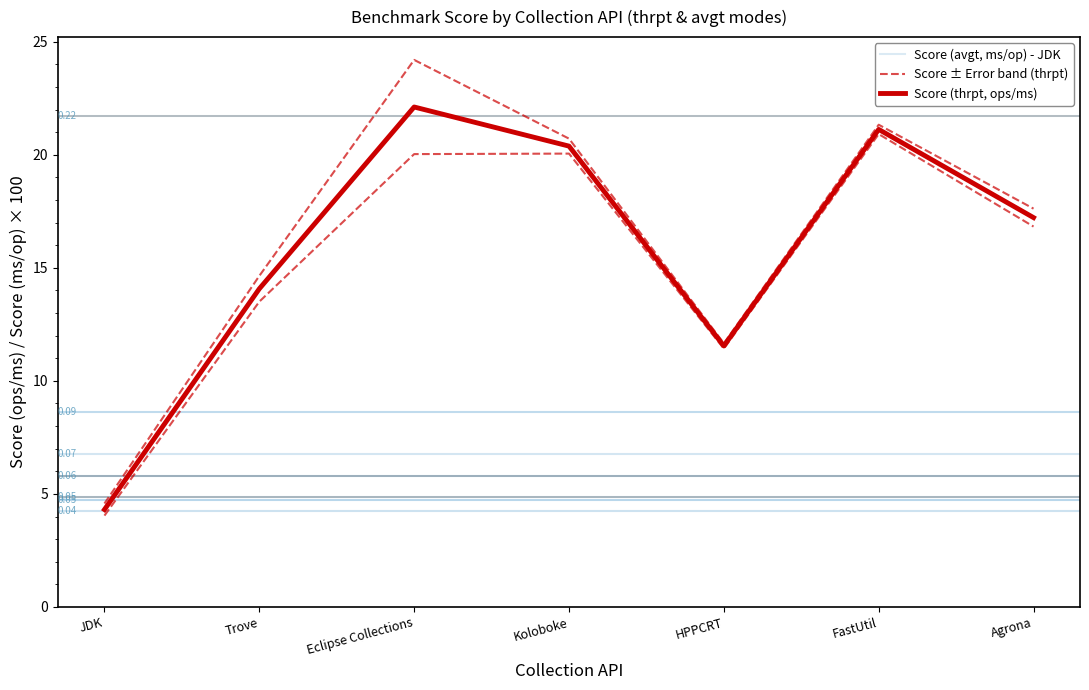

The value of Score (avgt, ms/op) at Koloboke is 0.0. True or false?

False